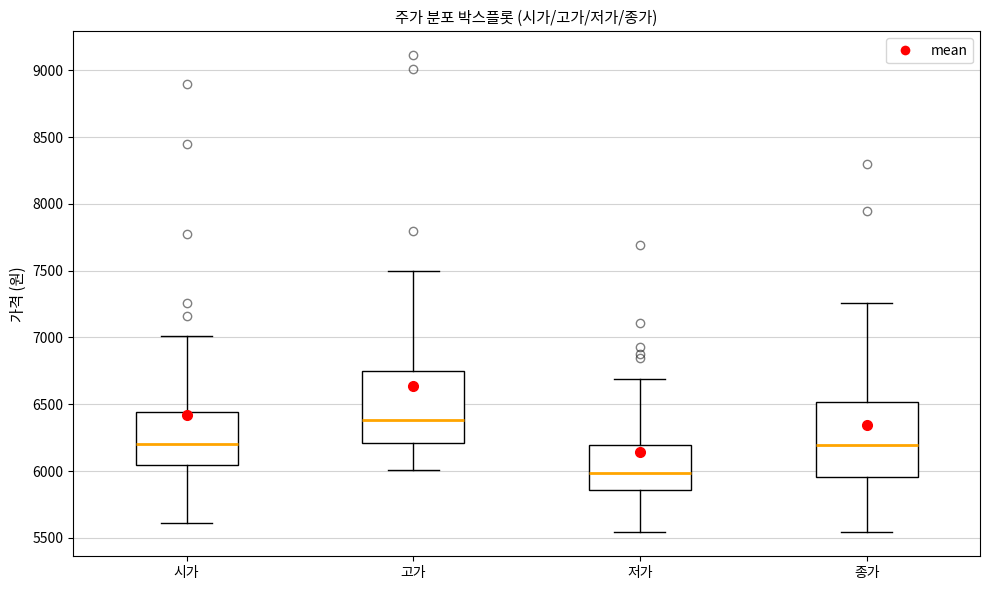

Reading left to right, read every box against the y-axis: the position of its median line, the range the box covers, and the ends of its whiskers. The values are not printed on the chart, so give them approximately, as read against the axis.

시가: median 6200, box 6050 to 6450, whiskers 5600 to 7000
고가: median 6400, box 6200 to 6750, whiskers 6000 to 7500
저가: median 6000, box 5850 to 6200, whiskers 5550 to 6700
종가: median 6200, box 5950 to 6500, whiskers 5550 to 7250